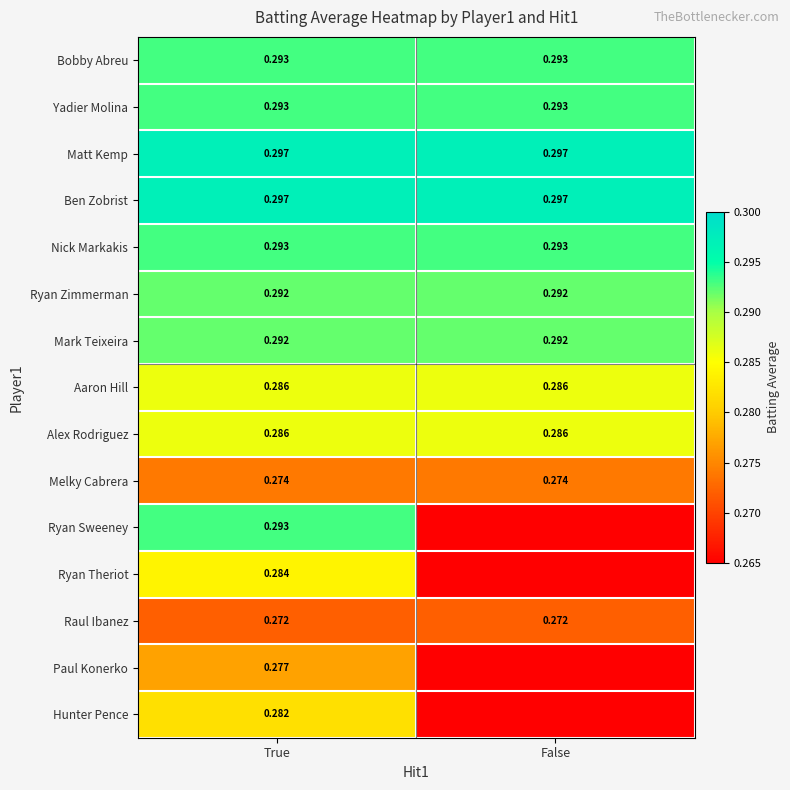

Is the value of Ben Zobrist at True greater than the value of Bobby Abreu at True?

Yes